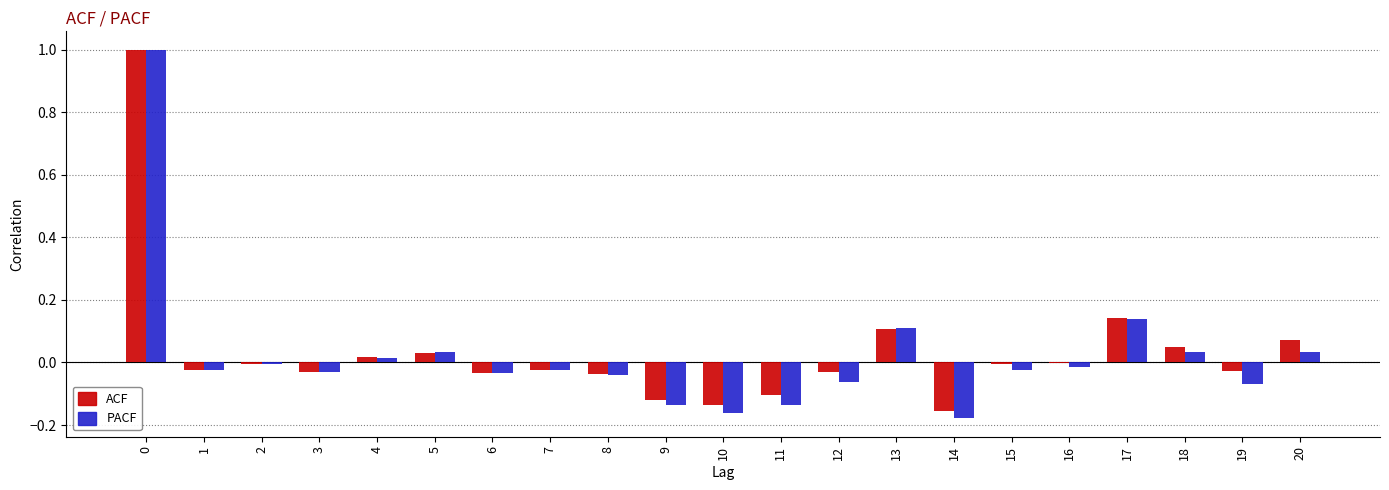

Is the value of ACF at 6 greater than the value of PACF at 12?

Yes